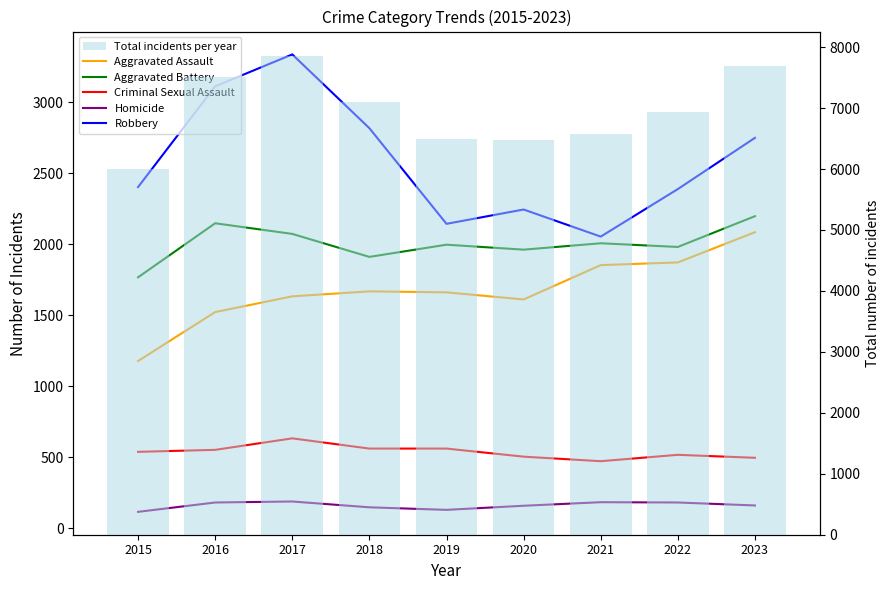

Which series has the widest spread of values?

Total incidents per year